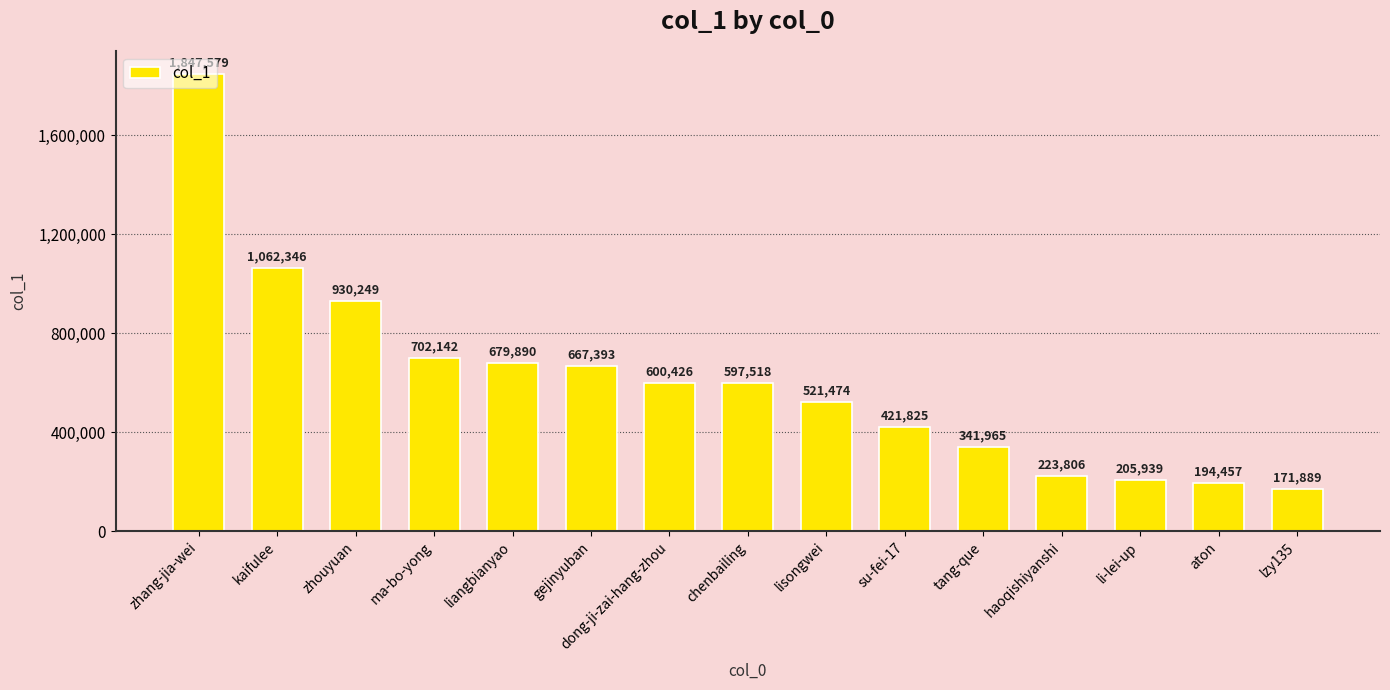

Rank the categories by value from highest to lowest.

zhang-jia-wei, kaifulee, zhouyuan, ma-bo-yong, liangbianyao, gejinyuban, dong-ji-zai-hang-zhou, chenbailing, lisongwei, su-fei-17, tang-que, haoqishiyanshi, li-lei-up, aton, lzy135